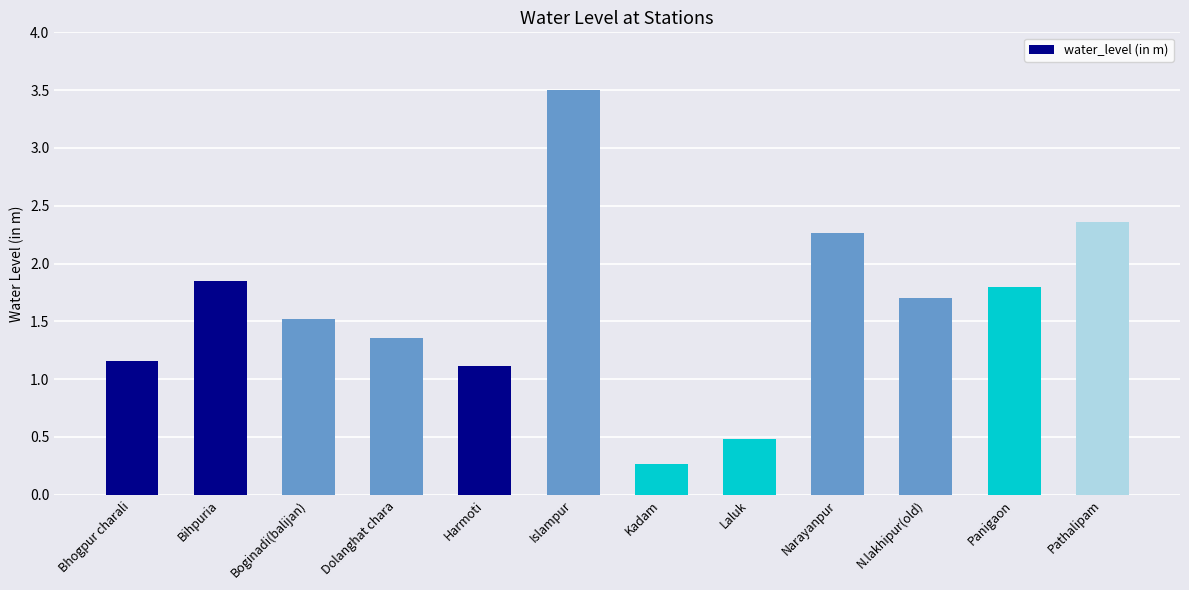

Which has a higher value, Islampur or N.lakhipur(old)?

Islampur